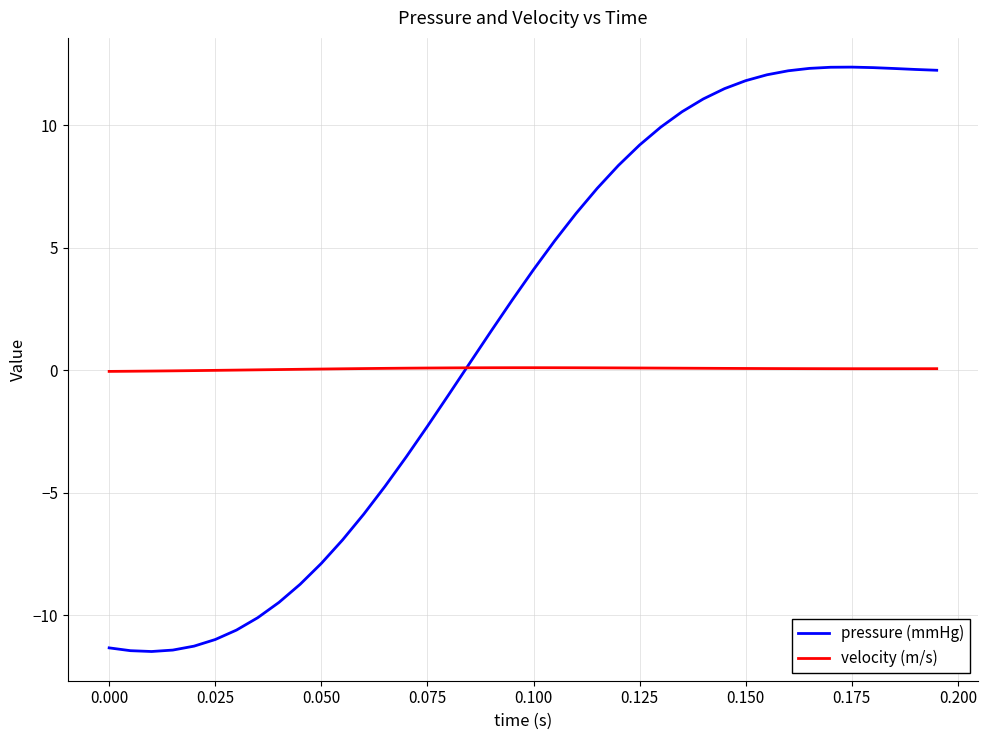

Rank the series by their maximum value, from highest to lowest.

pressure (mmHg), velocity (m/s)